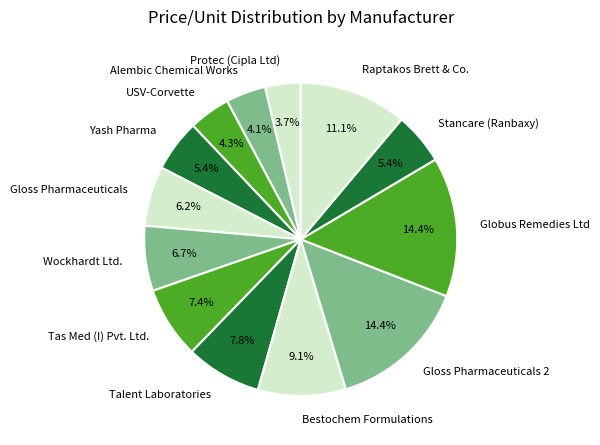

Between Gloss Pharmaceuticals and Alembic Chemical Works, which is larger?

Gloss Pharmaceuticals